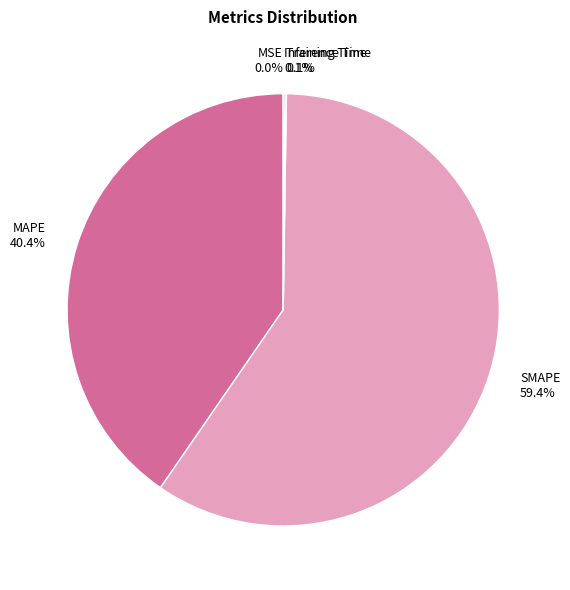

Is the sum of SMAPE and MAPE greater than half?

Yes